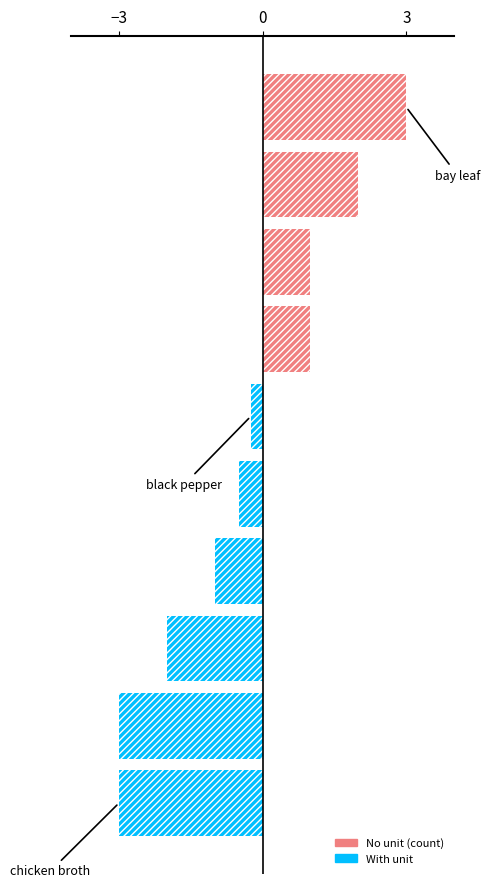

How many values are between -2 and 1?

6